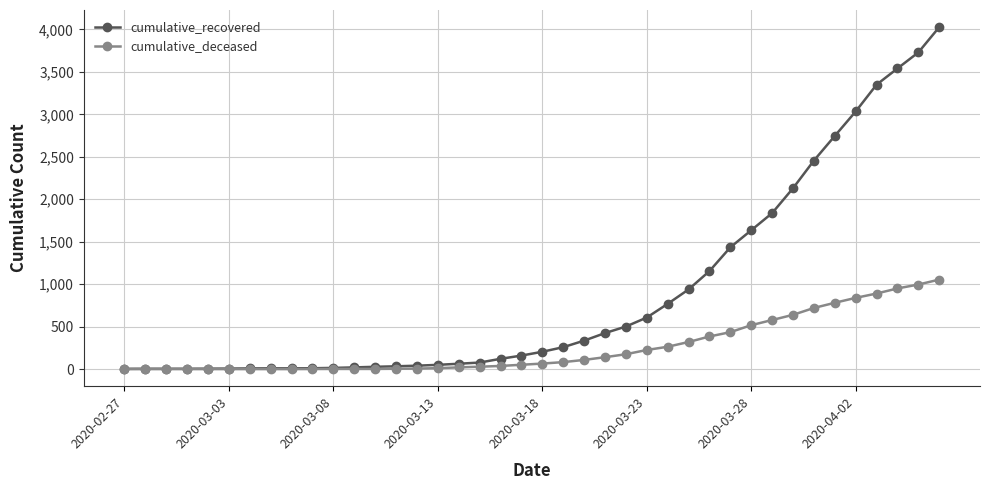

What are all the series names shown in the legend?

cumulative_recovered, cumulative_deceased